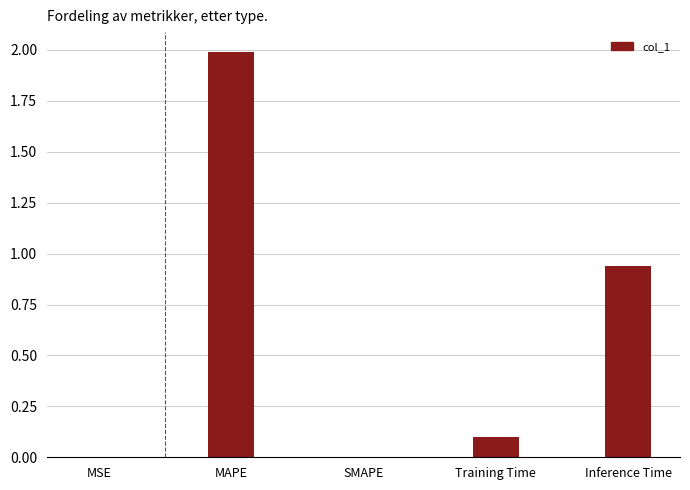

Read the value at MAPE.

2.0